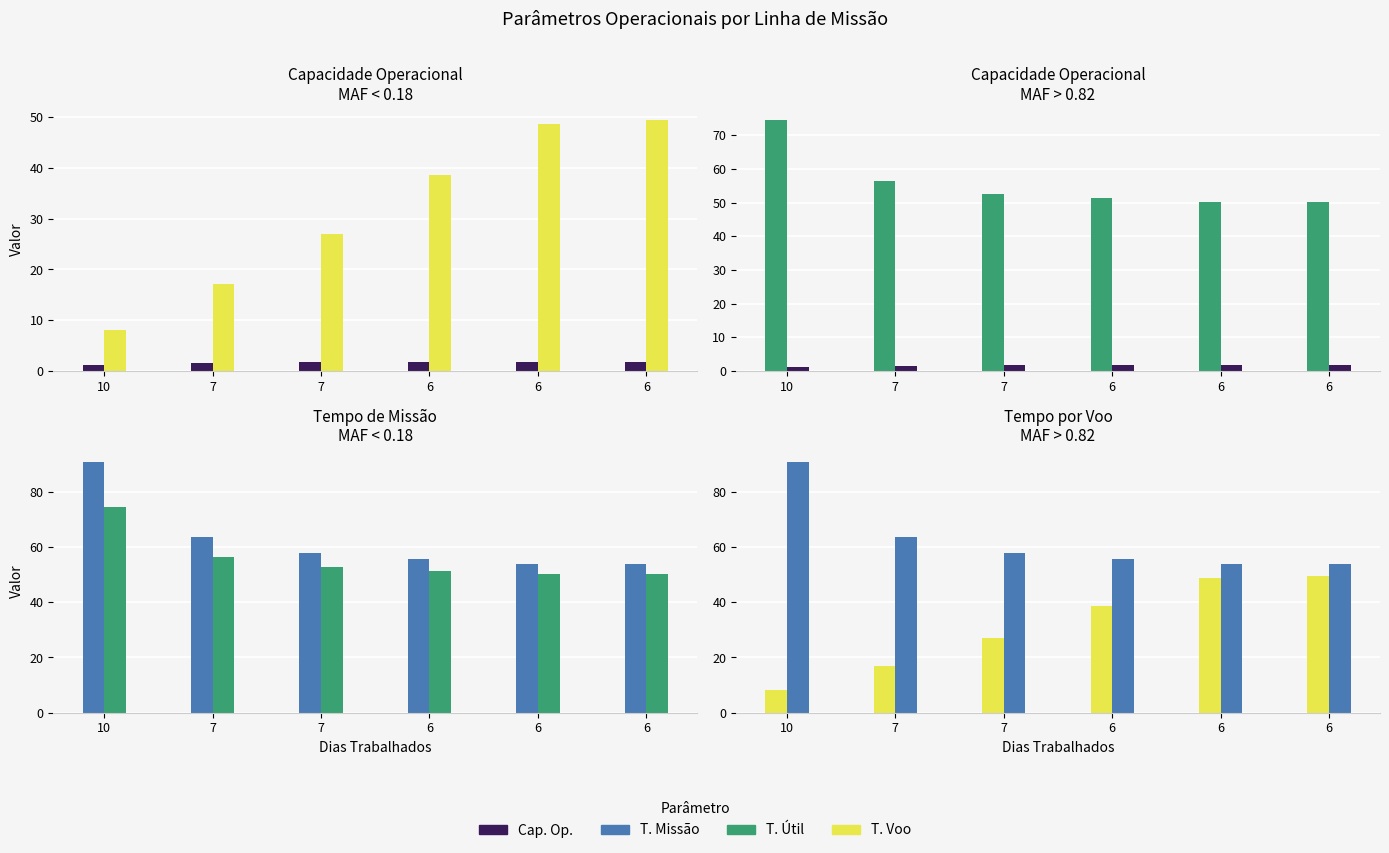

At how many categories does at least one series exceed 59?

2